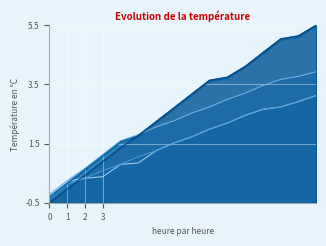

List the labels in order of col_14 value, smallest first.

0, 1, 2, 3, 4, 5, 6, 7, 8, 9, 10, 11, 12, 13, 14, 15